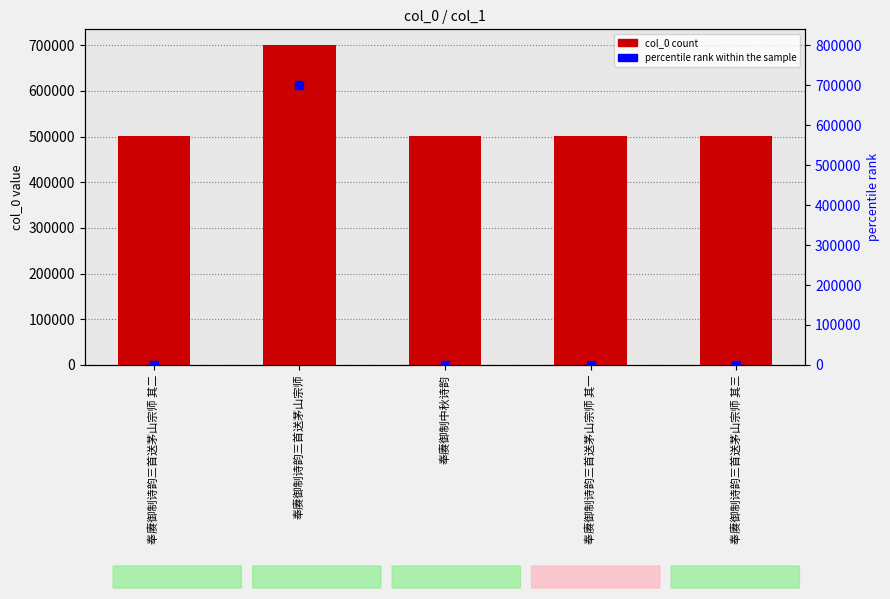

At how many categories does at least one series exceed 304605?

5